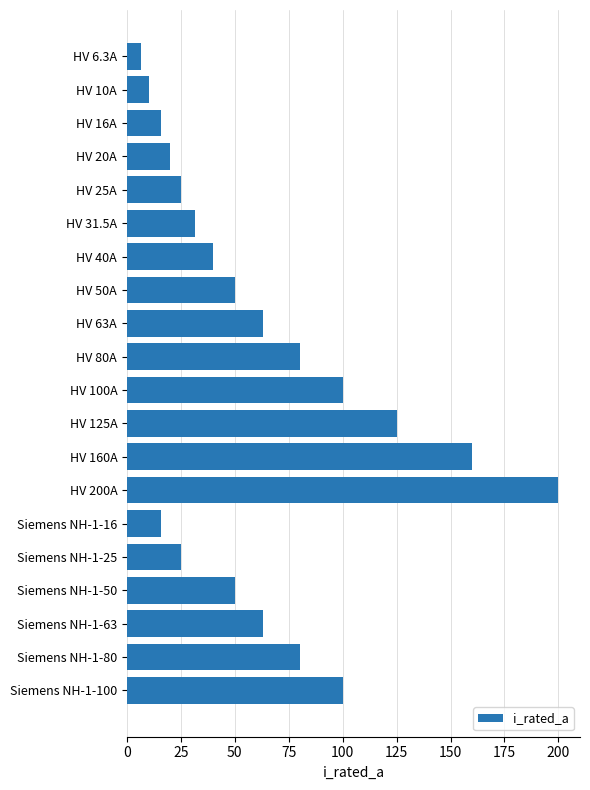

How many bars are there in total?

20